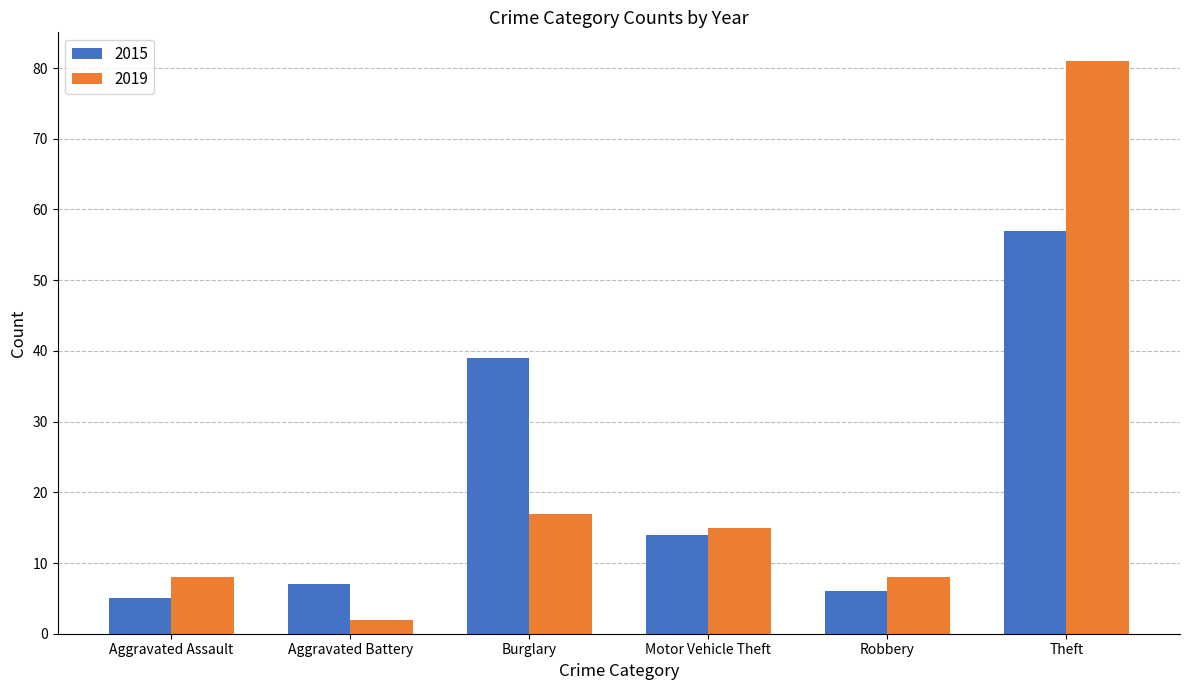

What is the total value across all series at Aggravated Assault?

13